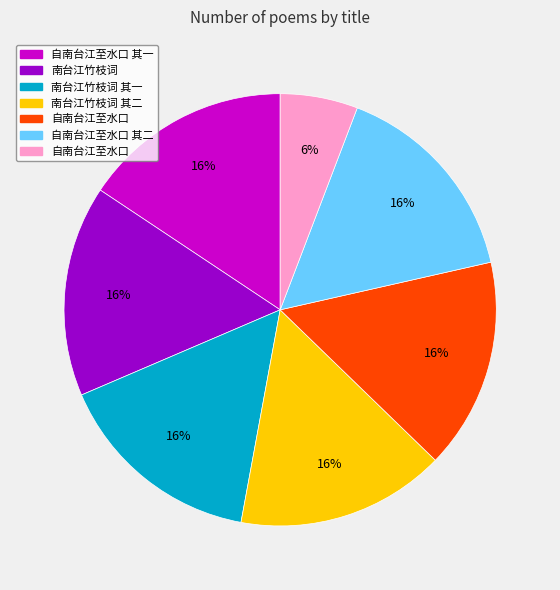

Is there a majority slice in this chart?

No